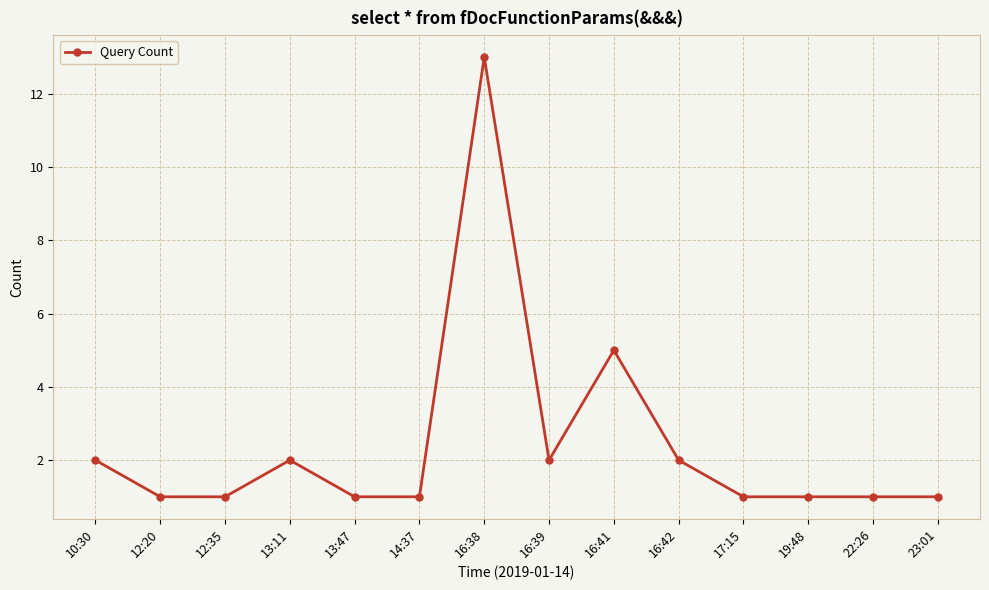

What is the average value?

2